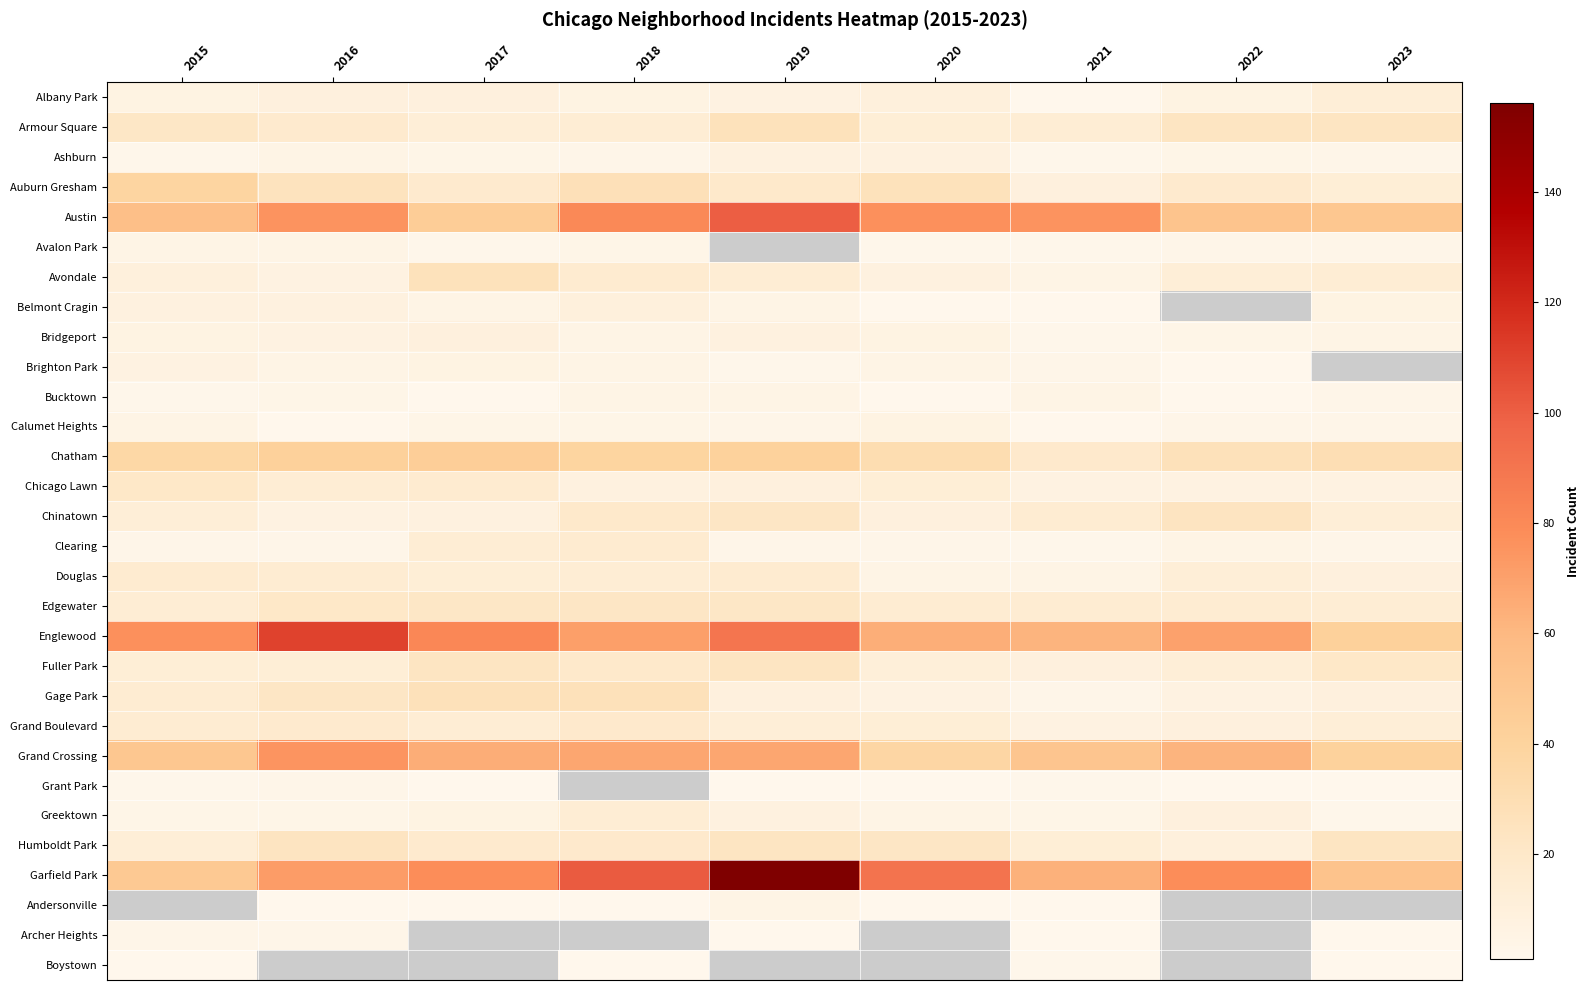

Is it true that Brighton Park equals 3.0 at 2021?

True